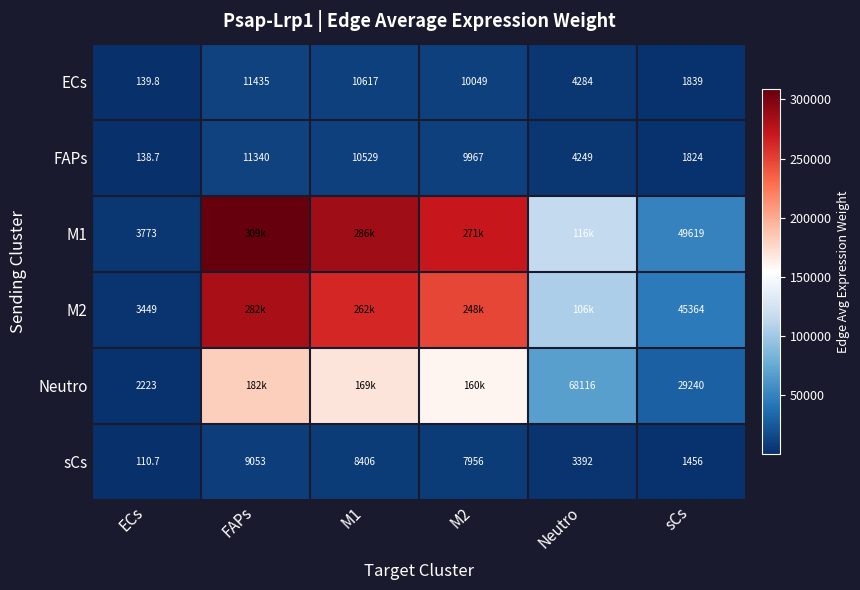

Which has a higher value, ECs or Neutro?

Neutro